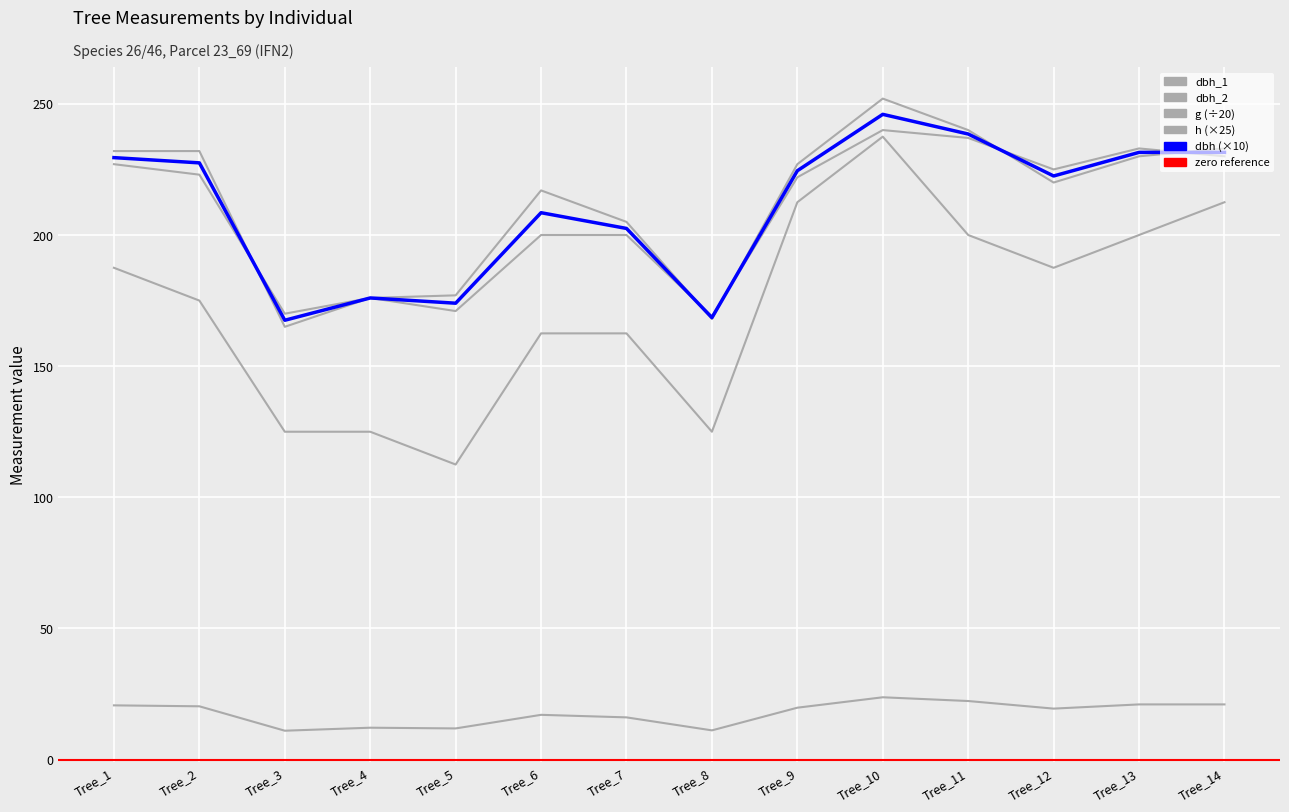

At how many categories does at least one series exceed 116?

14